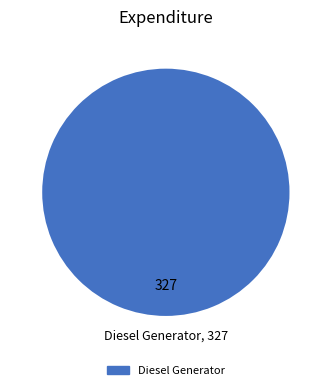

Does Diesel Generator account for over 50% of the chart?

Yes